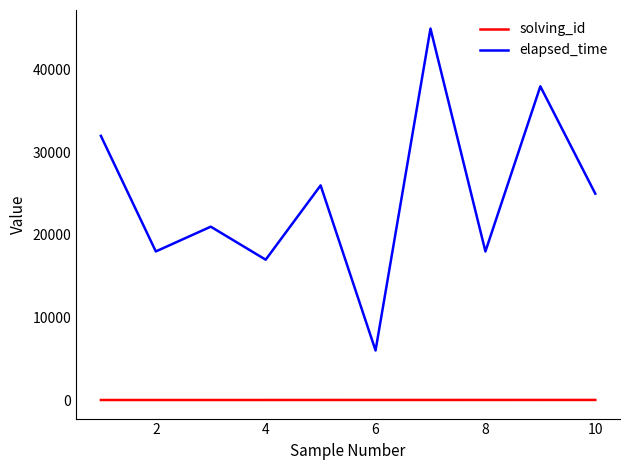

List the series in order of their peak value, highest first.

elapsed_time, solving_id